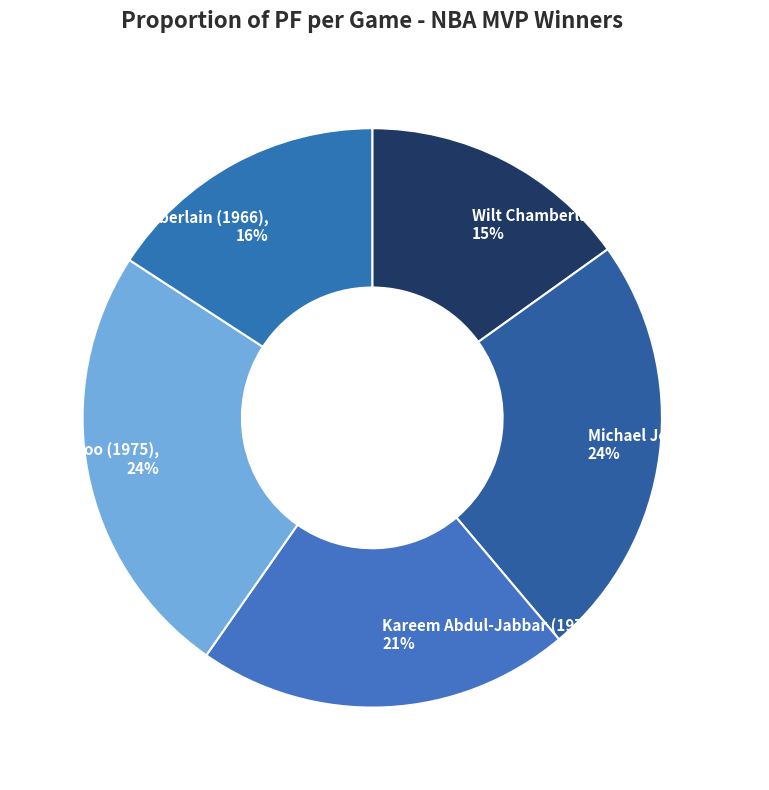

Do Michael Jordan (1988) and Wilt Chamberlain (1966) together represent more than half of the pie?

No